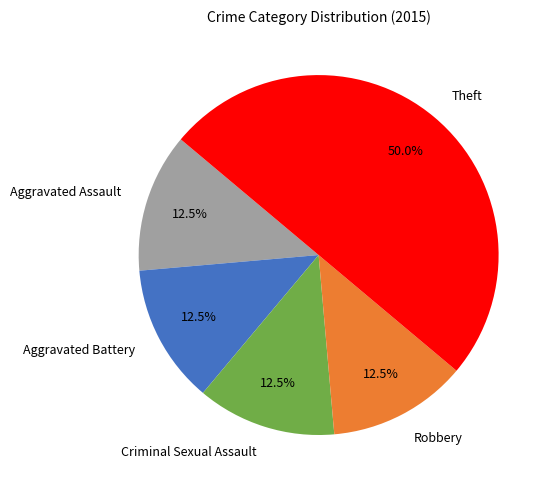

The Criminal Sexual Assault slice represents 20% of the pie. True or false?

False